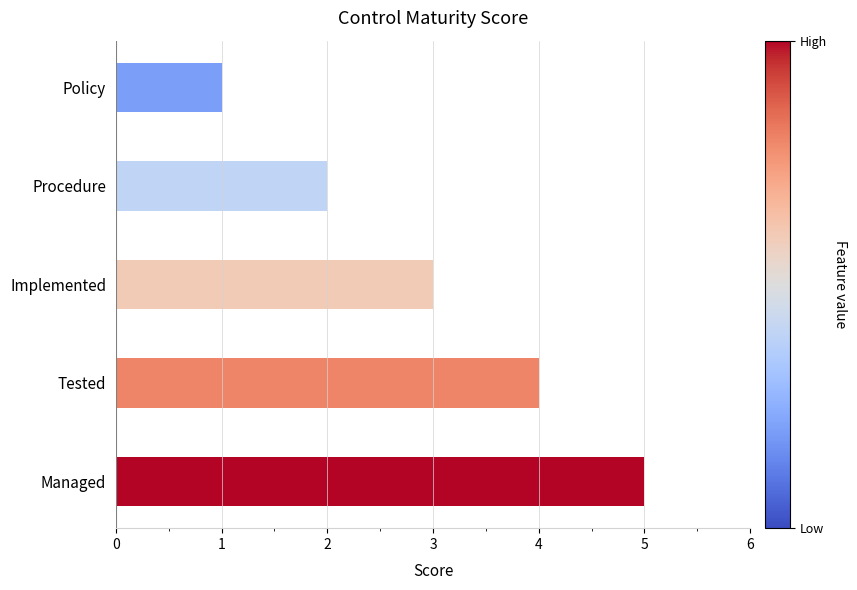

List the labels in order of value, smallest first.

Policy, Procedure, Implemented, Tested, Managed